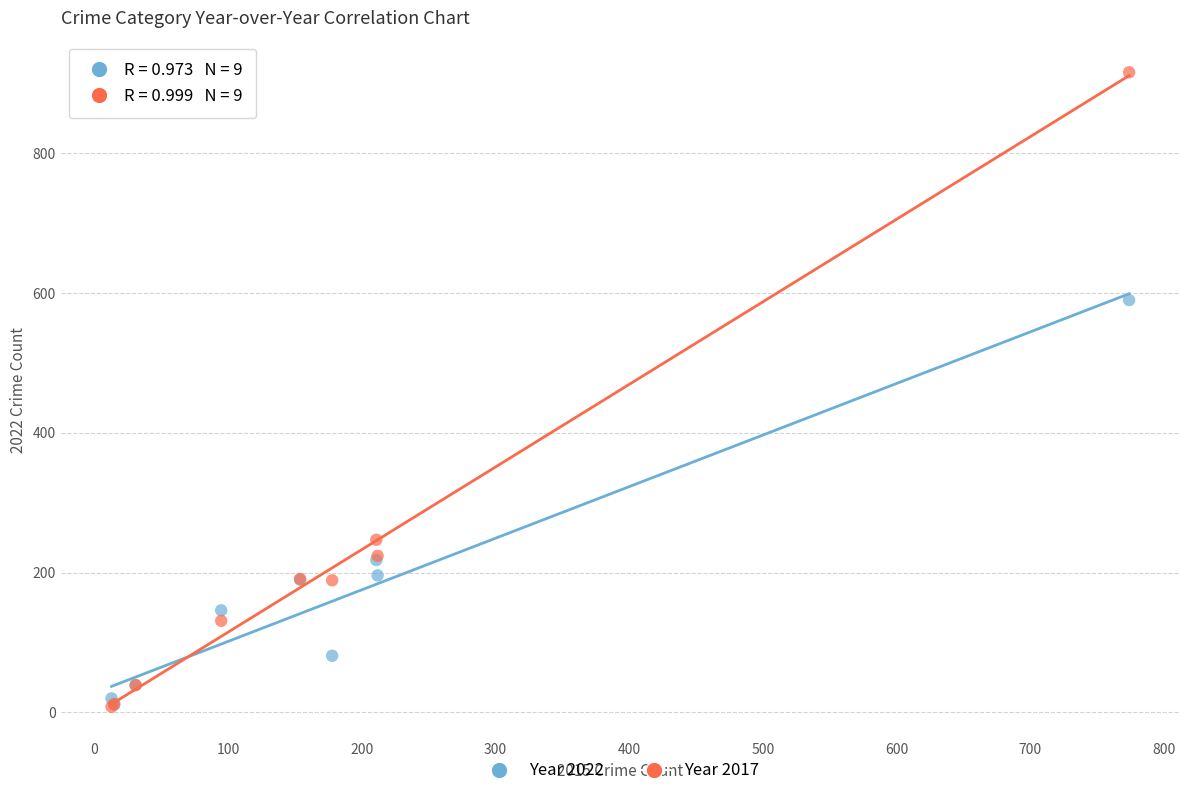

Across all series, what Y value is closest to 462?

590